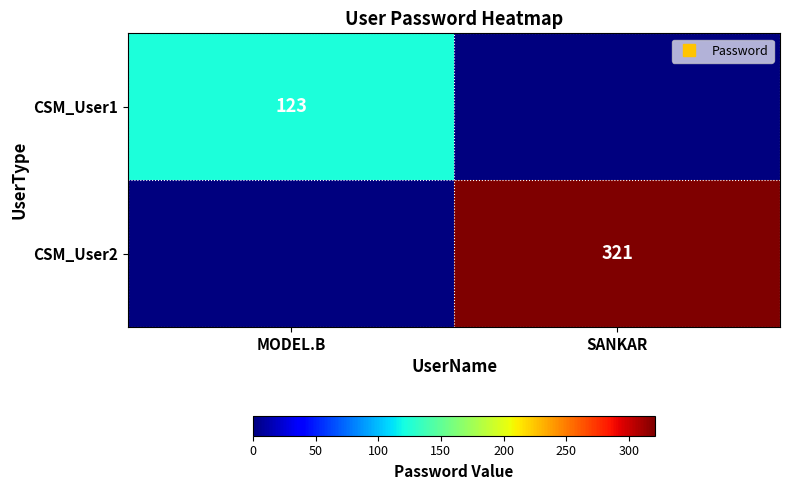

What is the greatest value displayed?

321